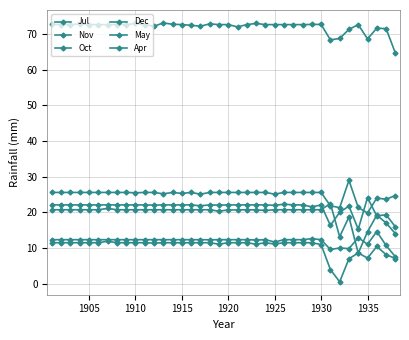

How many lines are shown in the chart?

6